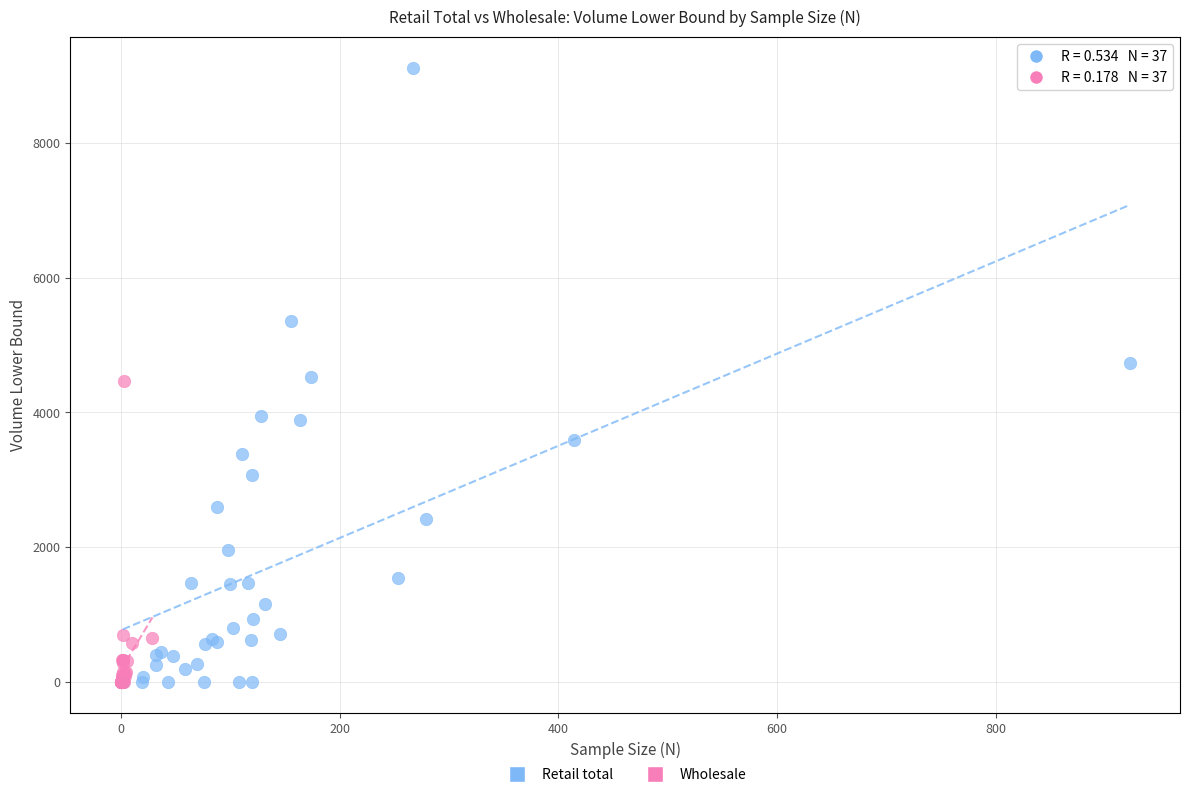

Which series has the widest spread of Y values?

Retail total